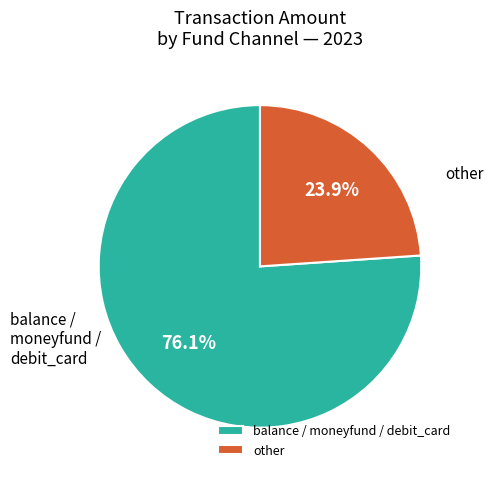

Combined, do balance / moneyfund / debit_card and other account for over 50%?

Yes